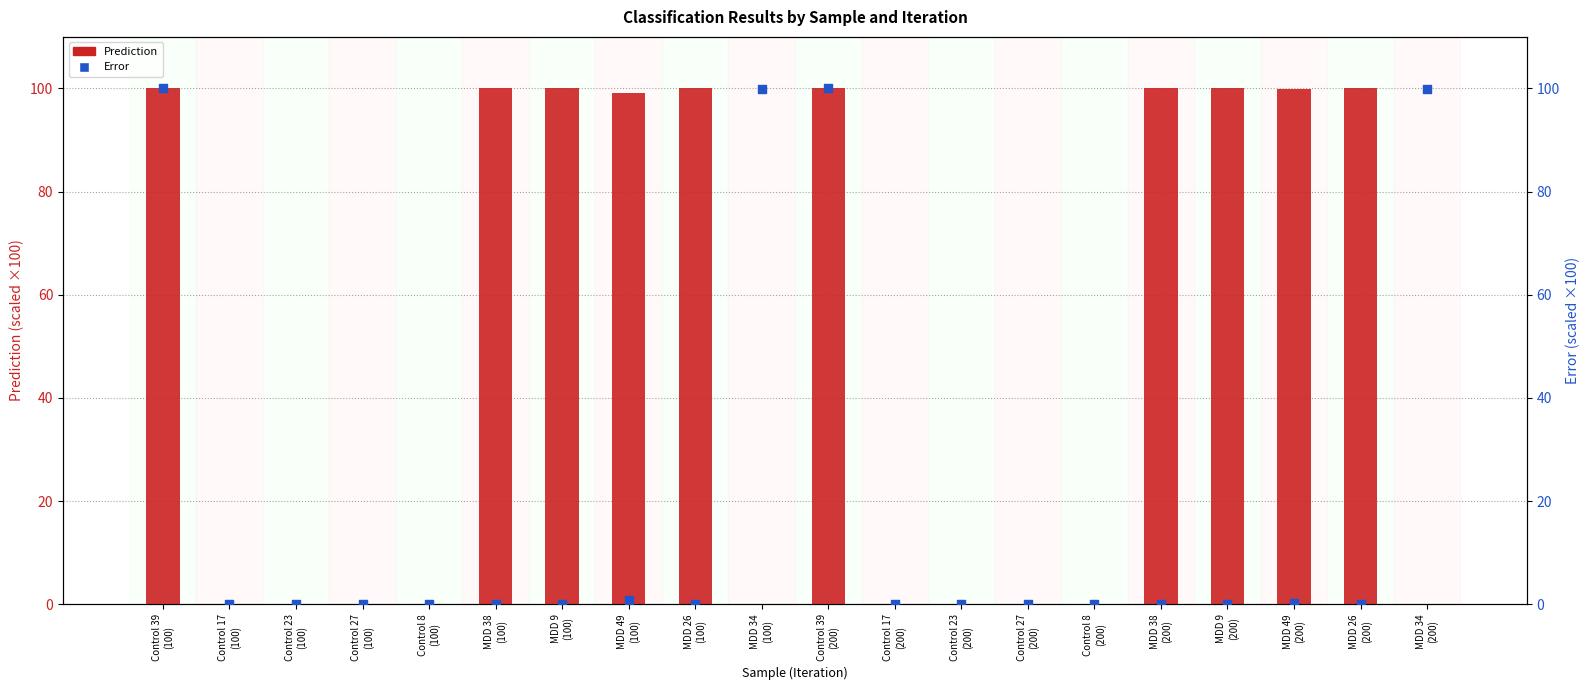

At how many categories does at least one series exceed 15?

12